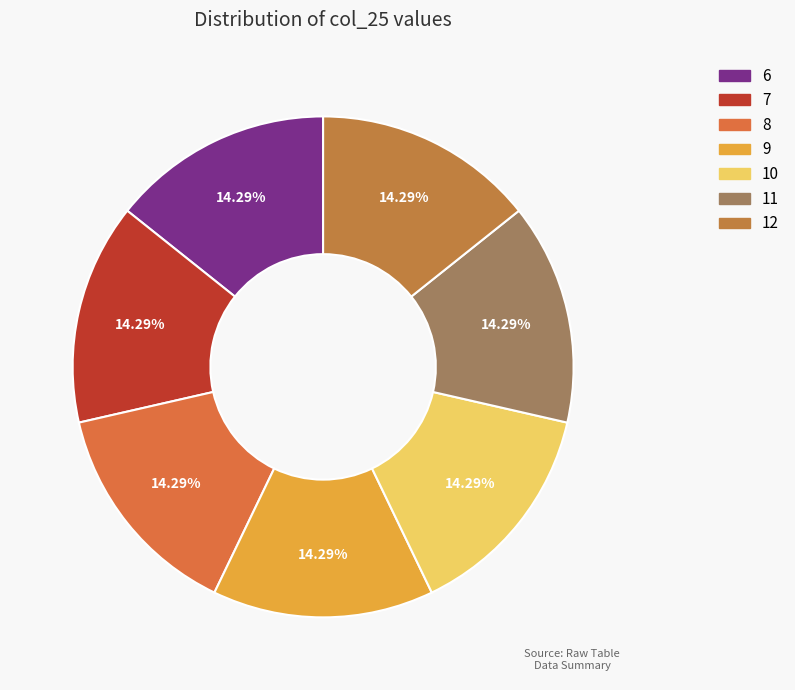

How many segments does this pie chart have?

7